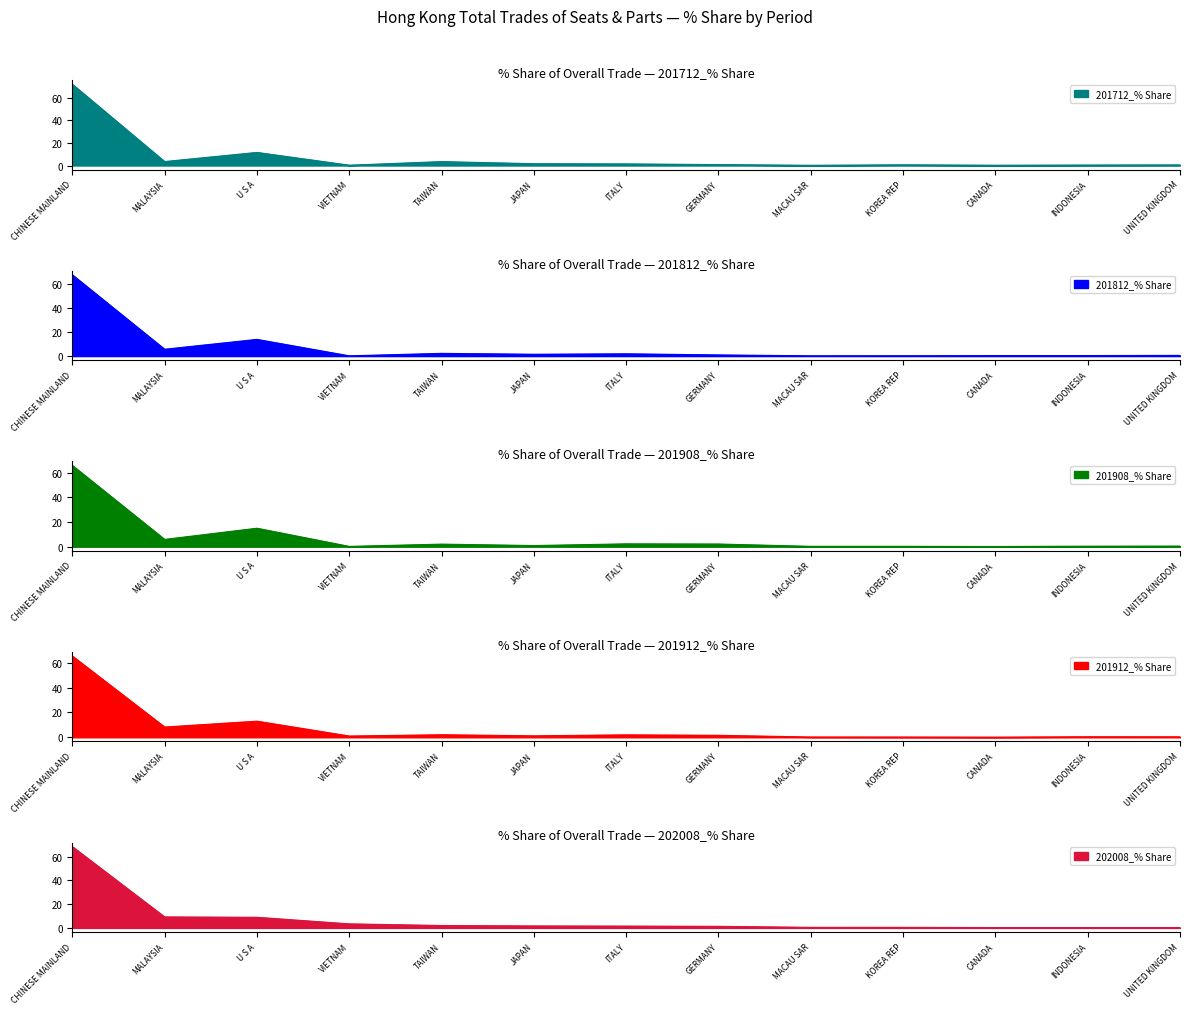

Between TAIWAN and ITALY, which series saw the biggest shift?

201712_% Share